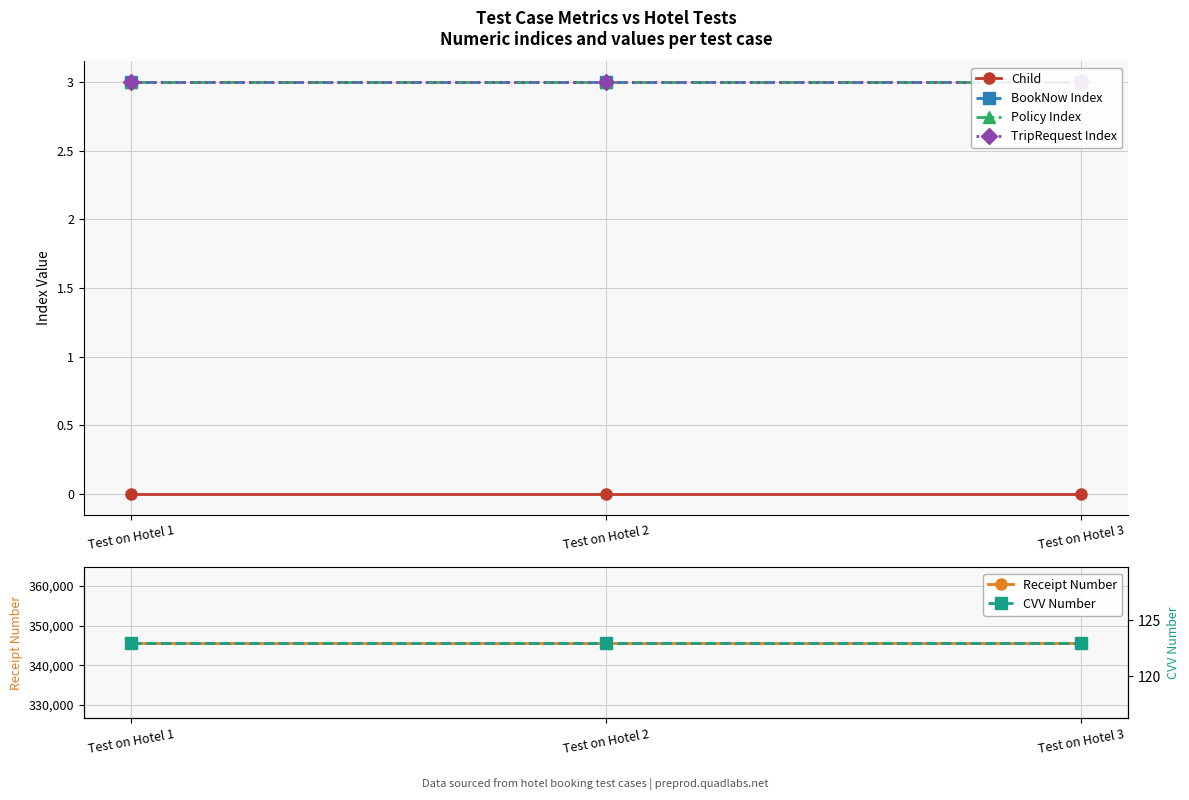

List the labels in order of Receipt Number value, largest first.

Test on Hotel 1, Test on Hotel 2, Test on Hotel 3